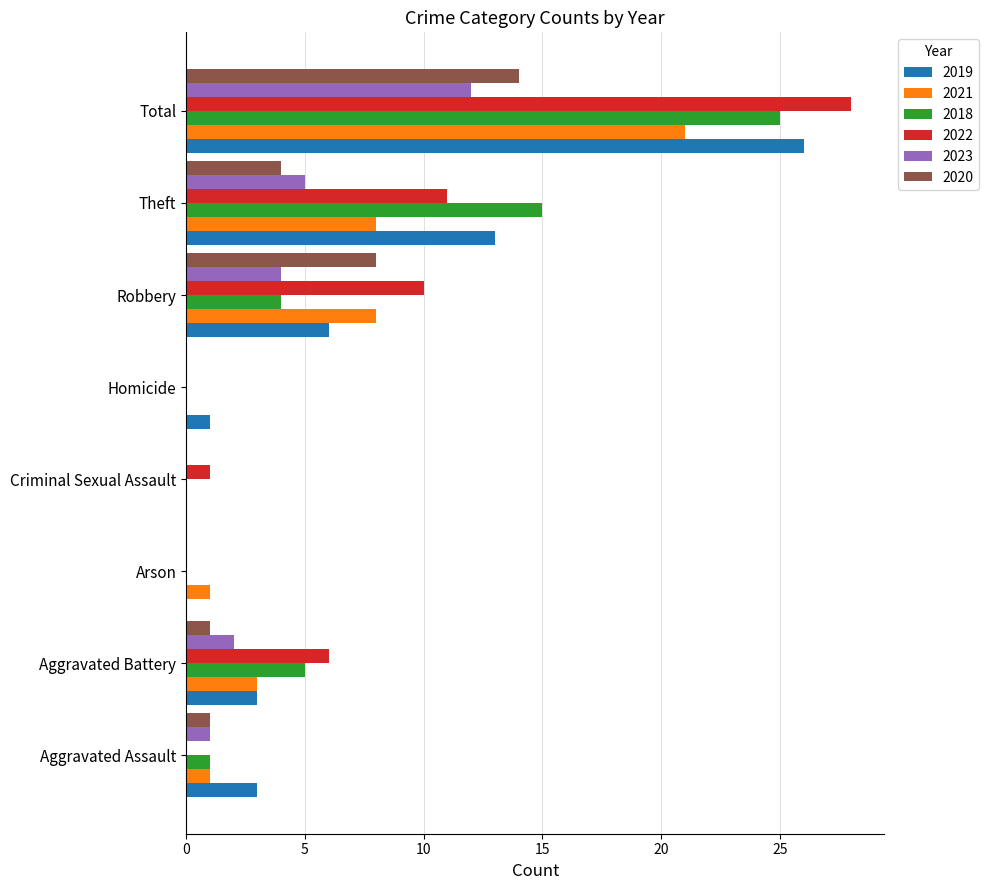

What is the sum of the 2019 values at Arson and Robbery?

6